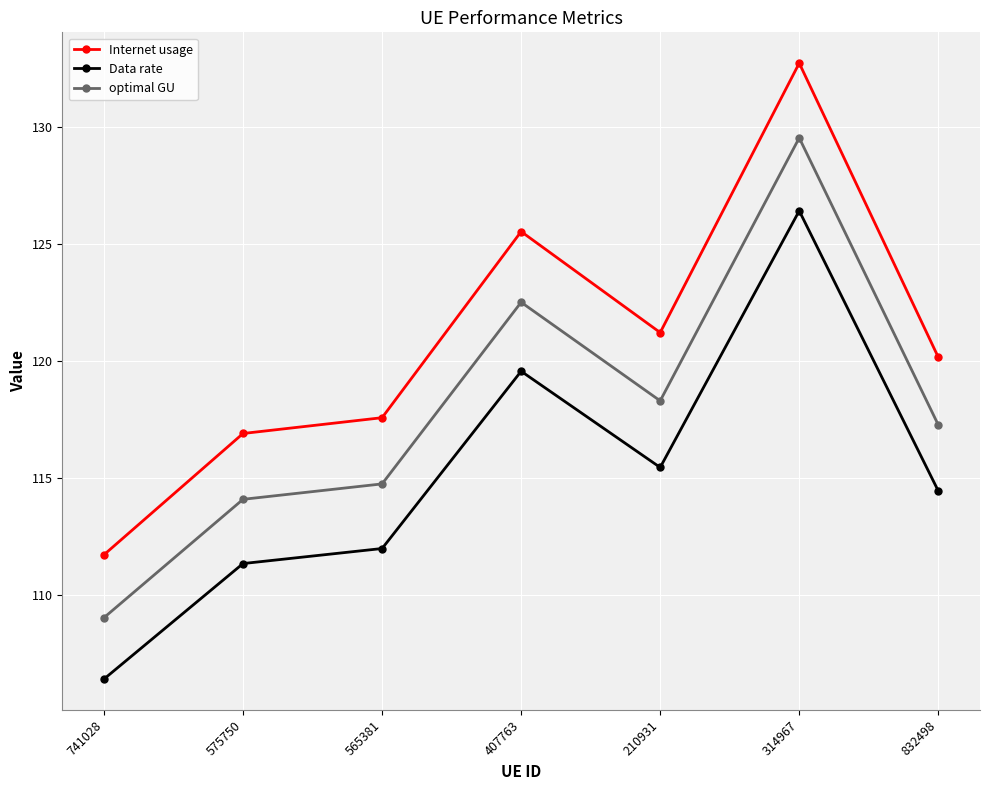

Which label corresponds to the largest value in the chart?

314967